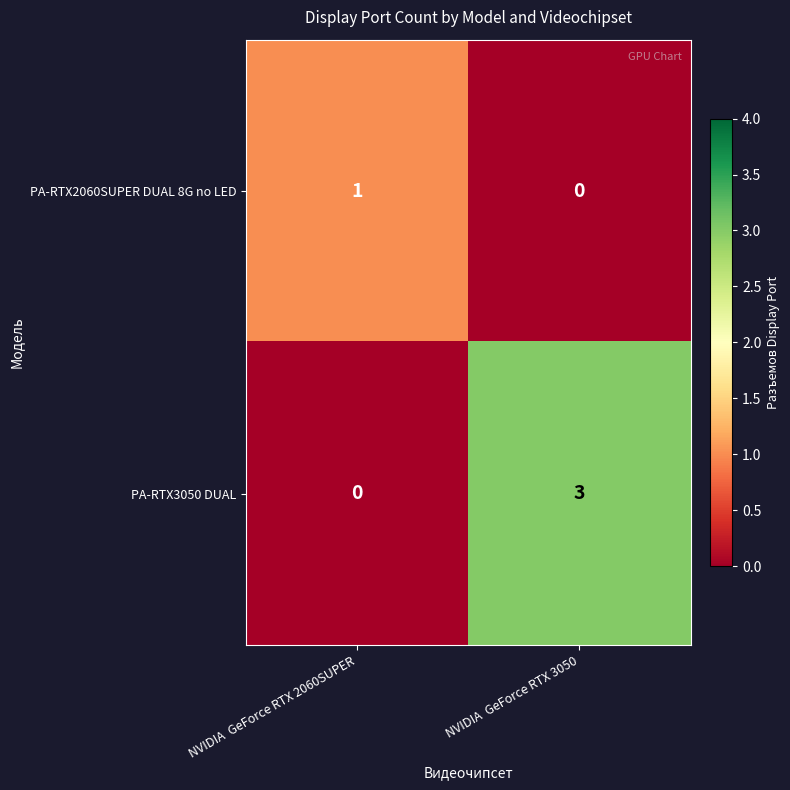

The PA-RTX2060SUPER DUAL 8G no LED series shows 0 at NVIDIA  GeForce RTX 2060SUPER. True or false?

False